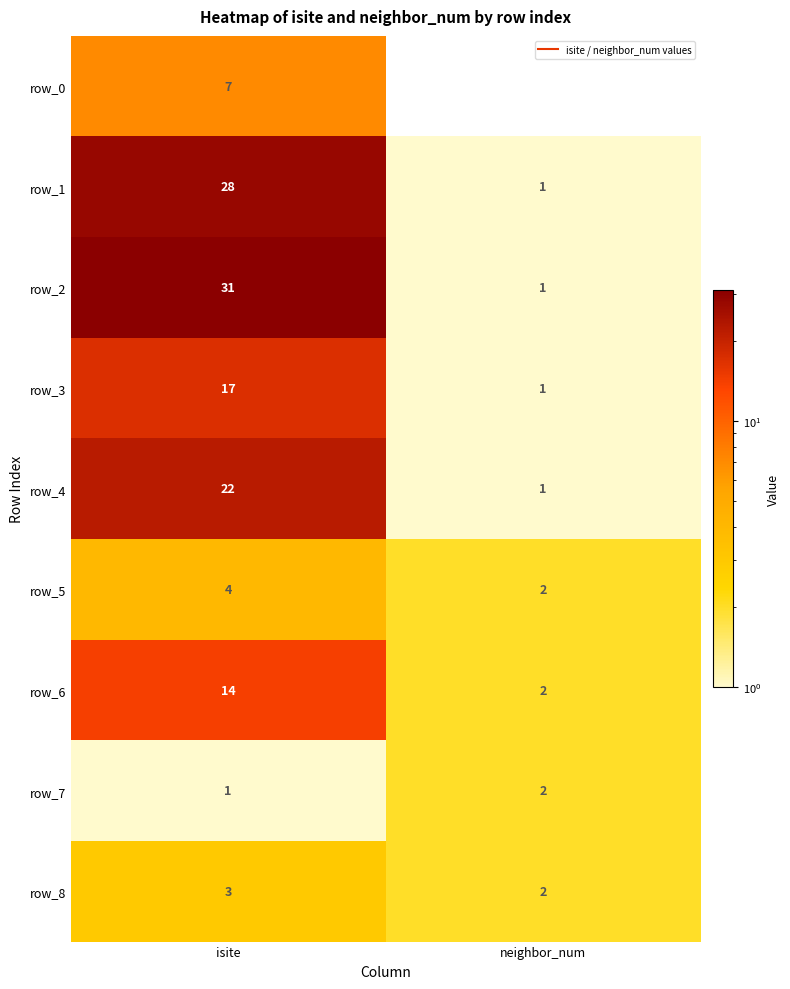

Rank the series by their maximum value, from lowest to highest.

row_7, row_8, row_5, row_0, row_6, row_3, row_4, row_1, row_2